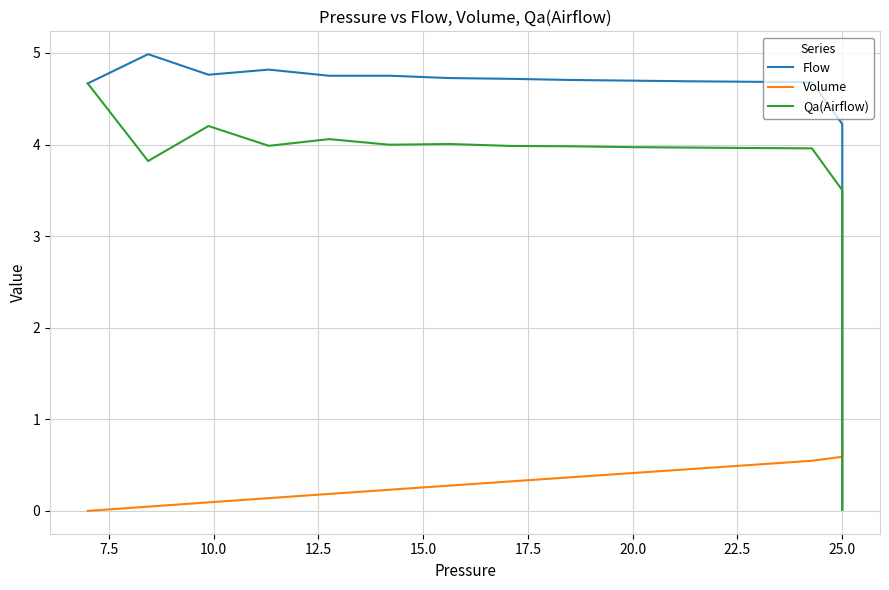

What is the greatest value displayed?

5.0